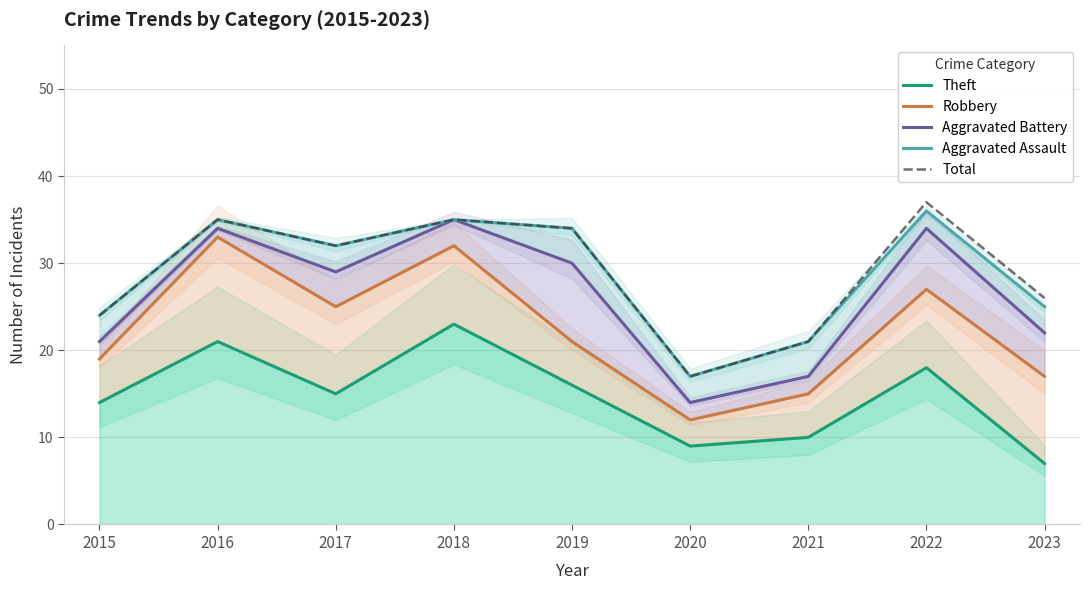

What is the difference between the maximum and minimum values in the Theft series?

16